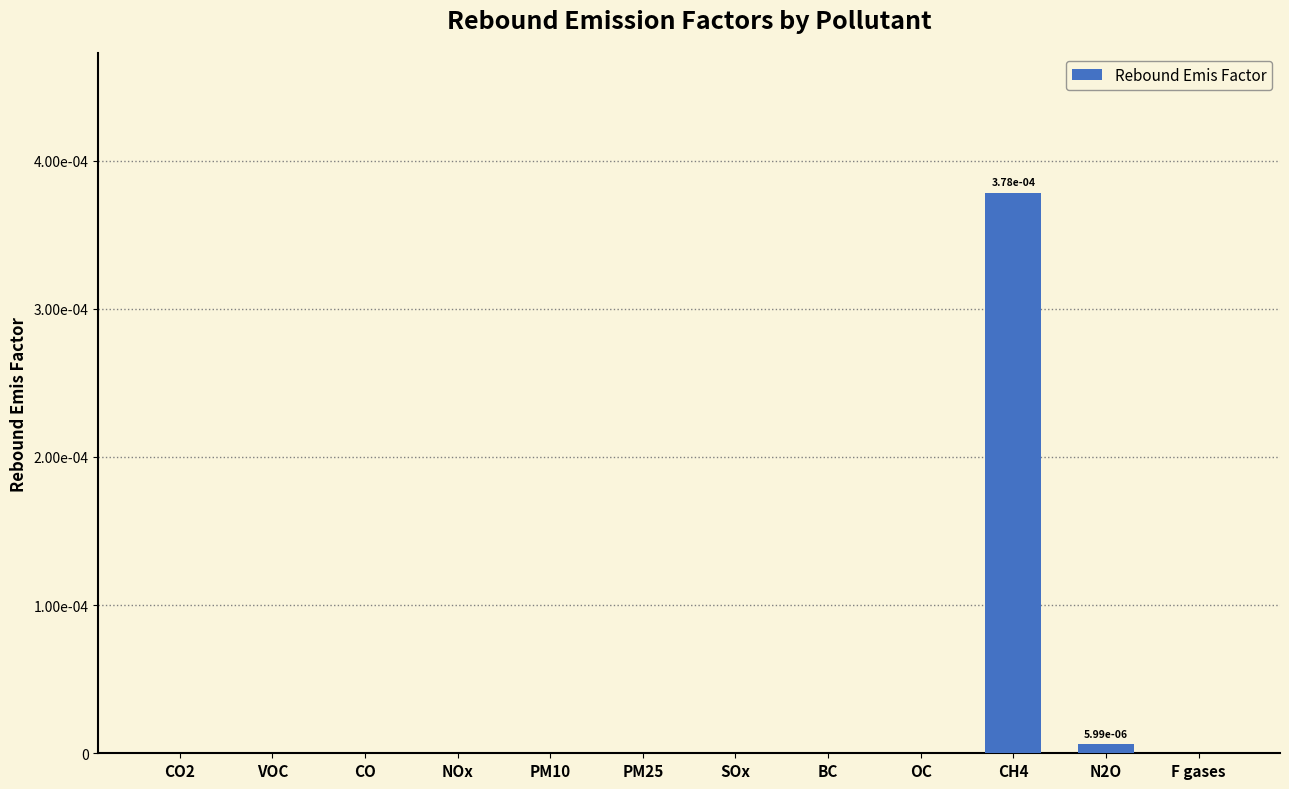

True or false: the data shows 0.0 at CH4.

True